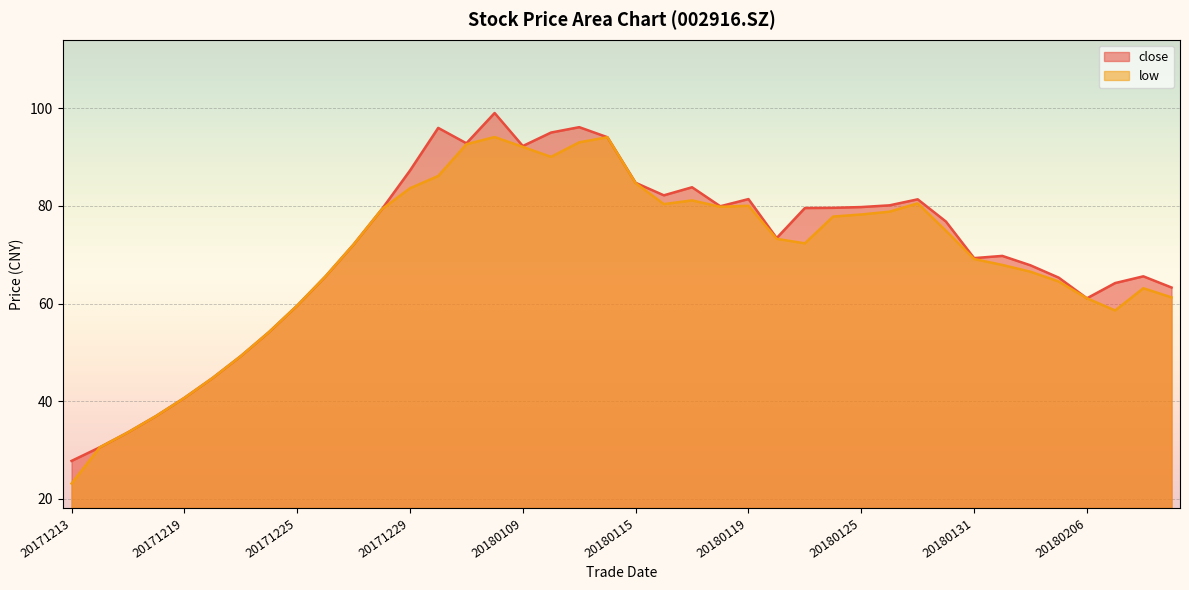

The close series shows 22.0 at 20171225. True or false?

False